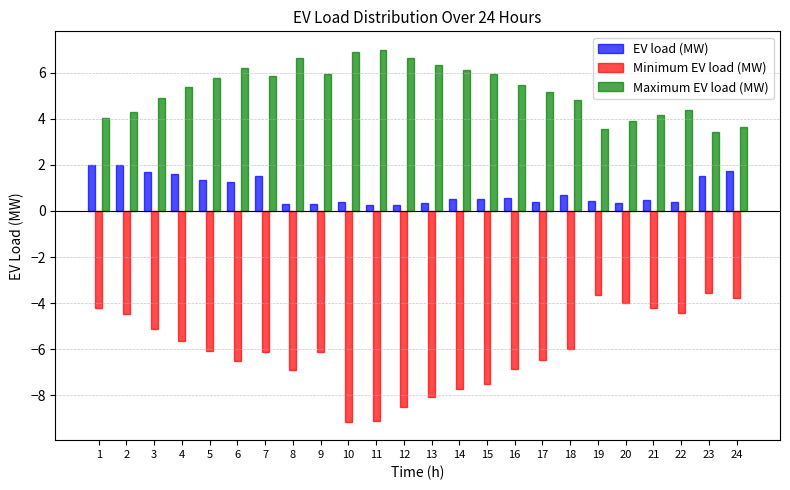

What is the difference between the highest and lowest values at 12?

15.2